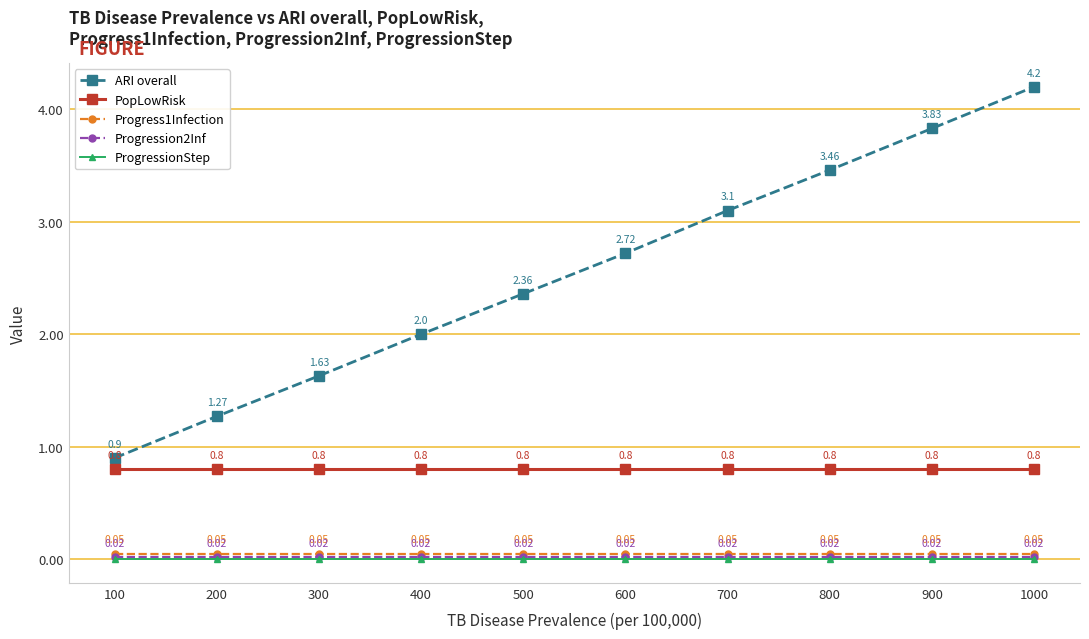

True or false: Progress1Infection has more than 0 interior local peaks.

False